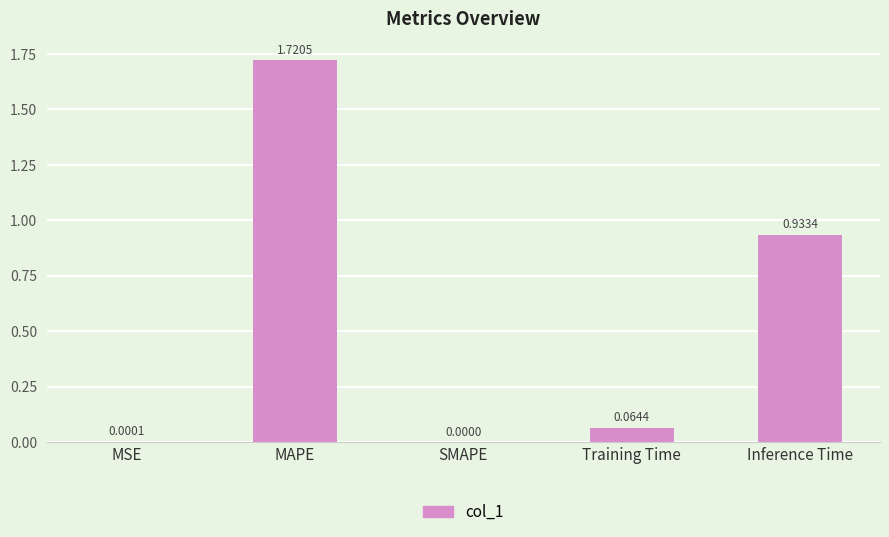

What is the sum of all values?

2.7